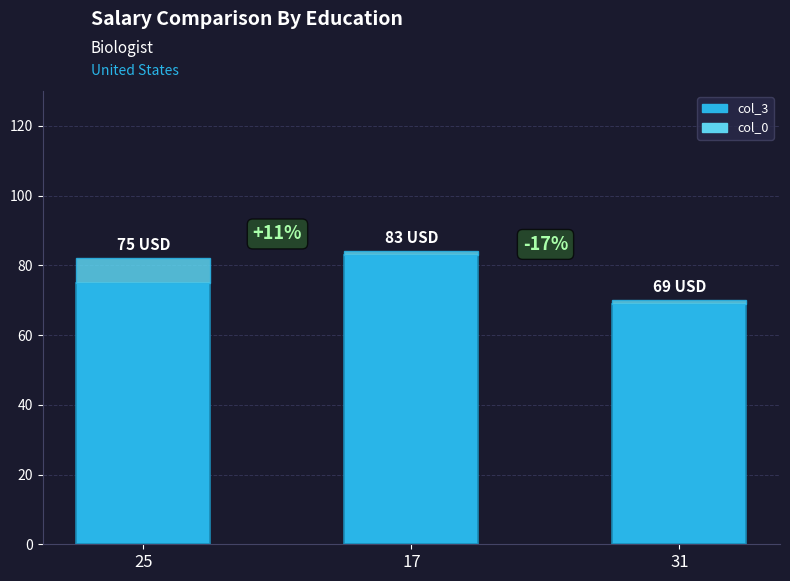

Reading left to right, transcribe the values for col_3.

75	83	69